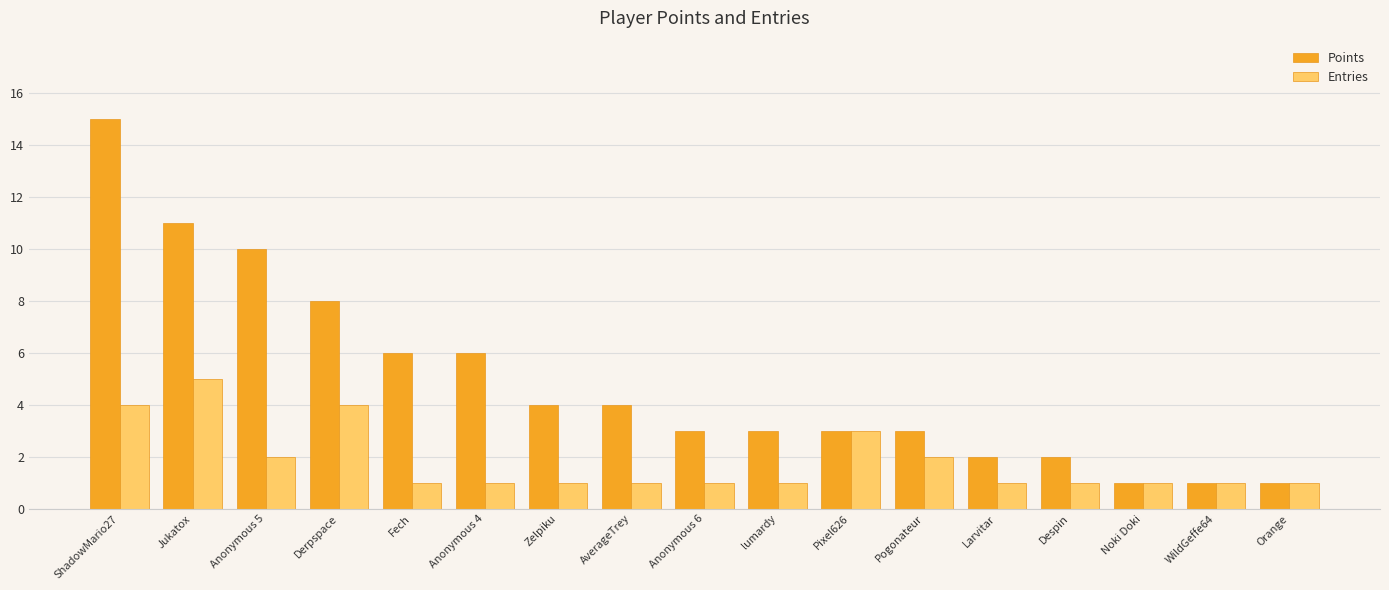

At which category is the sum across all series the highest?

ShadowMario27